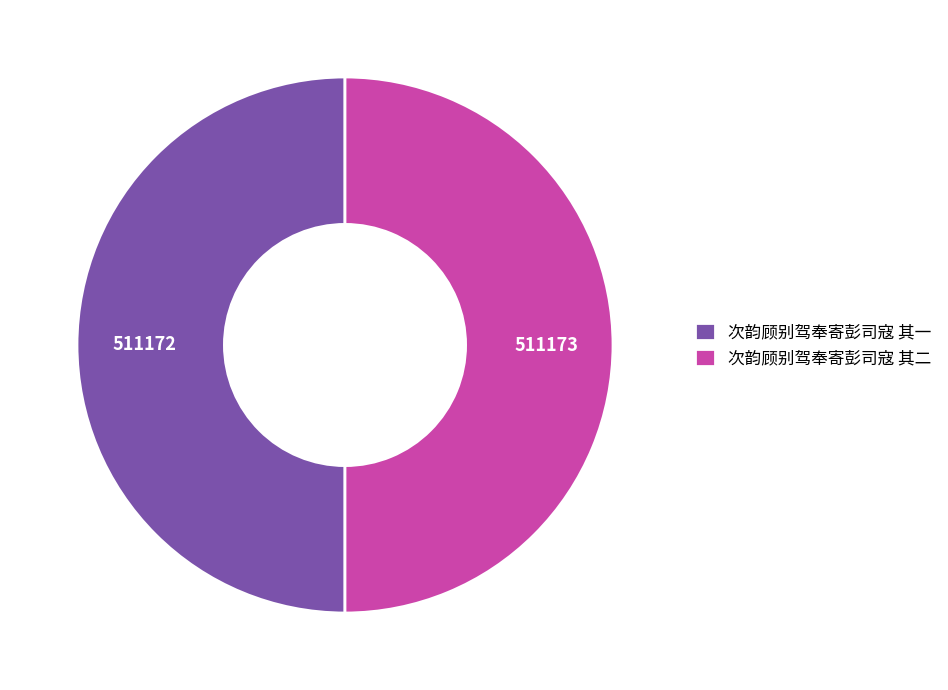

What is the ratio of the value at 次韵顾别驾奉寄彭司寇 其一 to the value at 次韵顾别驾奉寄彭司寇 其二?

1.0